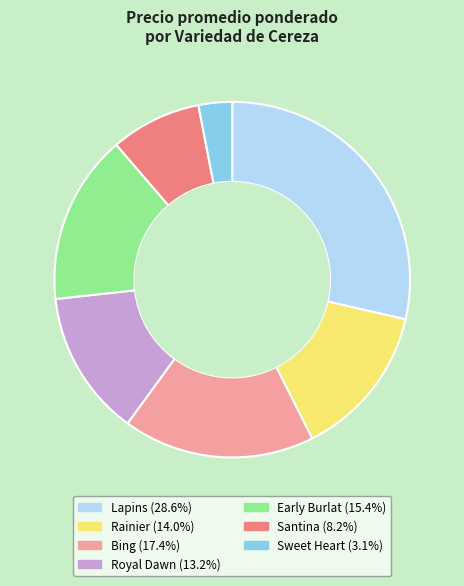

Does any single category account for the majority?

No